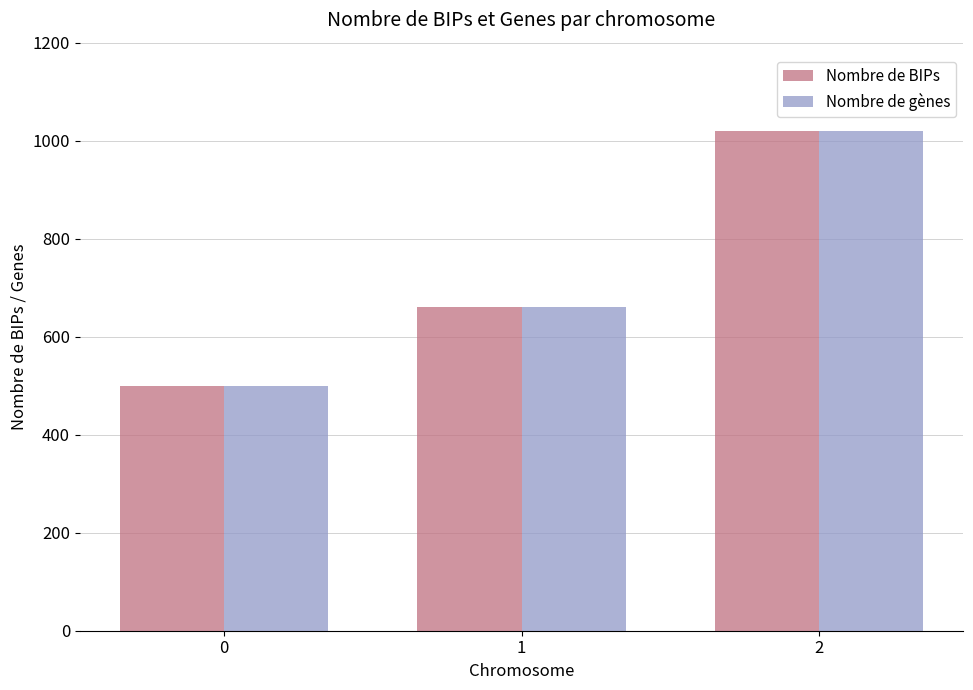

What is the sum of the Nombre de gènes values at 1 and 0?

1160